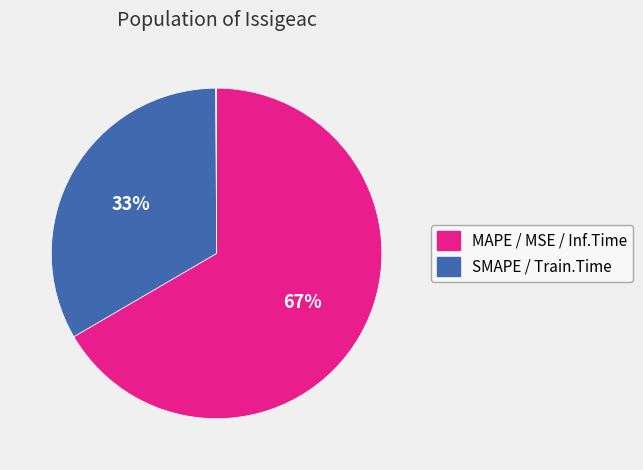

Which slice represents more than half of the pie?

MAPE